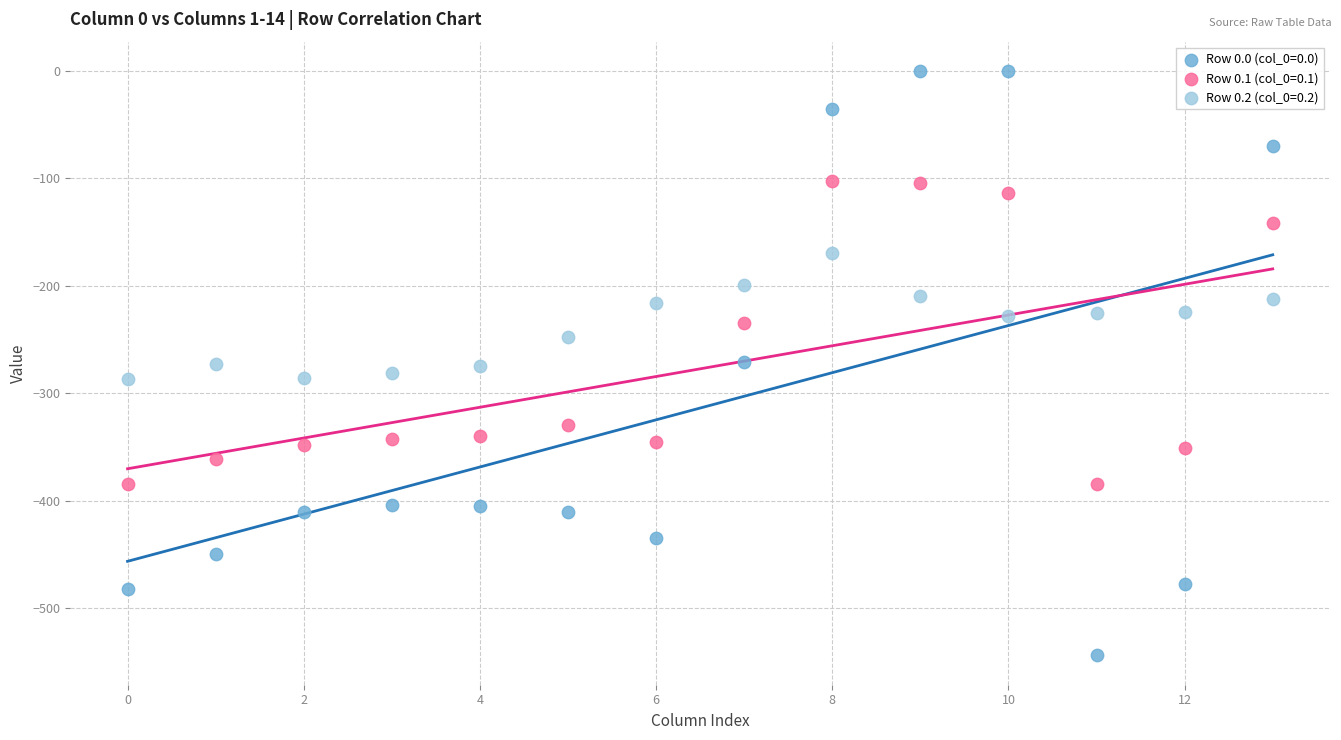

Which series reaches the minimum Y coordinate?

Row 0.0 (col_0=0.0)